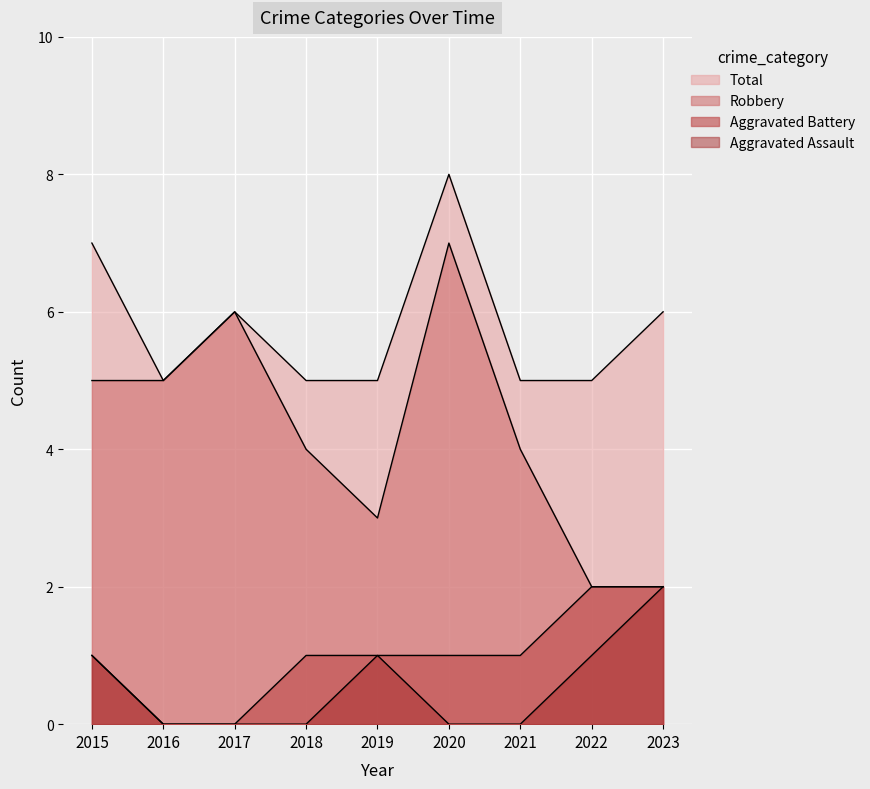

True or false: Aggravated Battery has more than 2 interior local peaks.

False